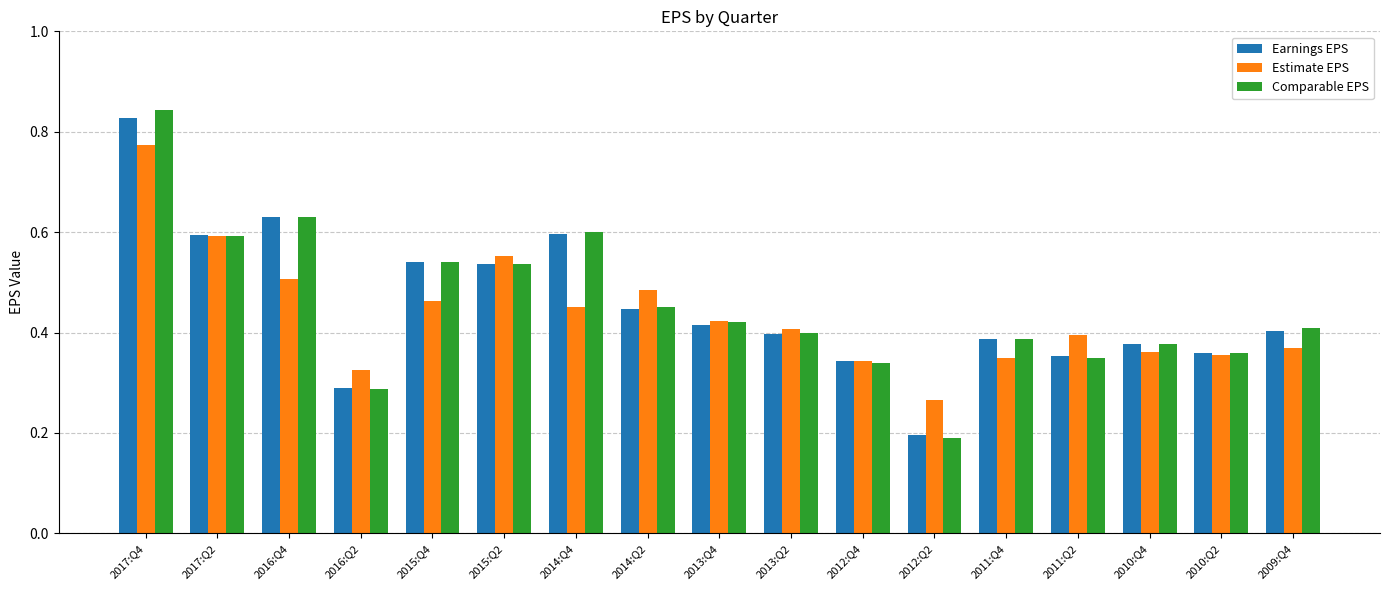

True or false: Comparable EPS has a value of 0.4 at 2010:Q2.

True